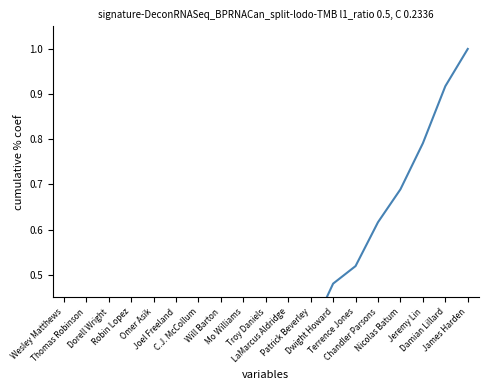

The value at Terrence Jones is 0.5. True or false?

True